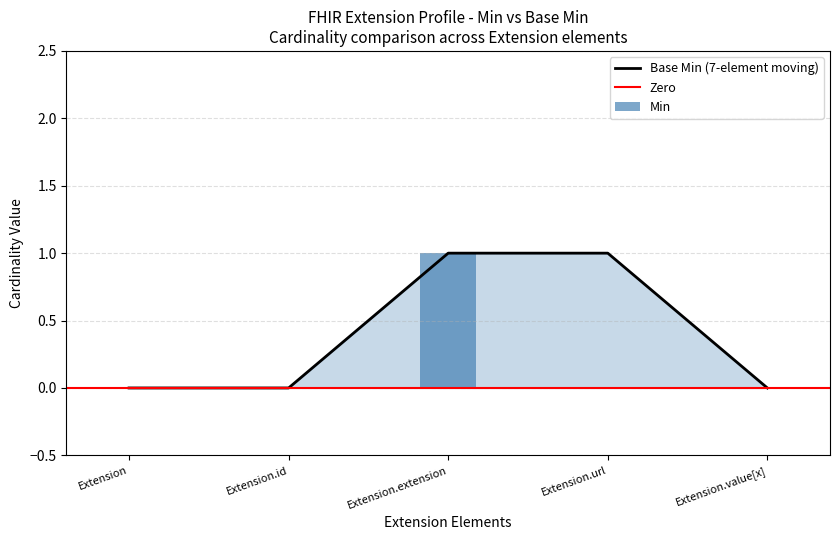

Rank the series by their average value, from highest to lowest.

Base Min, Min